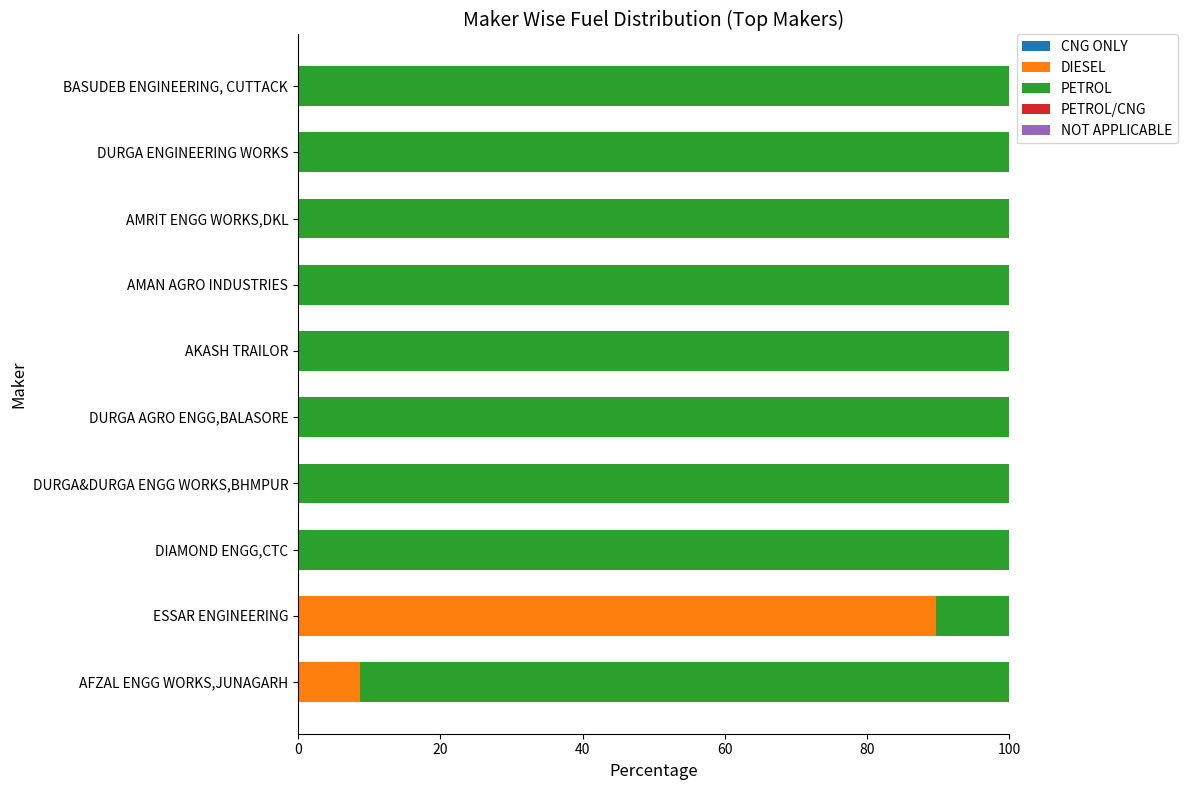

How many series are shown in this chart?

2